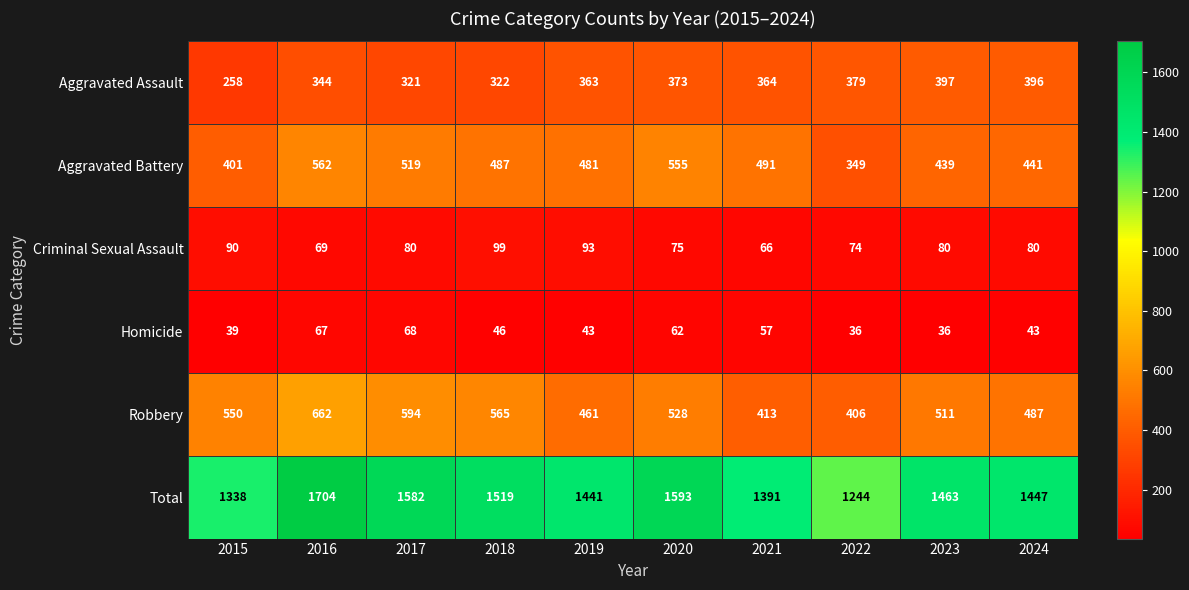

What is the minimum value shown in the chart?

36